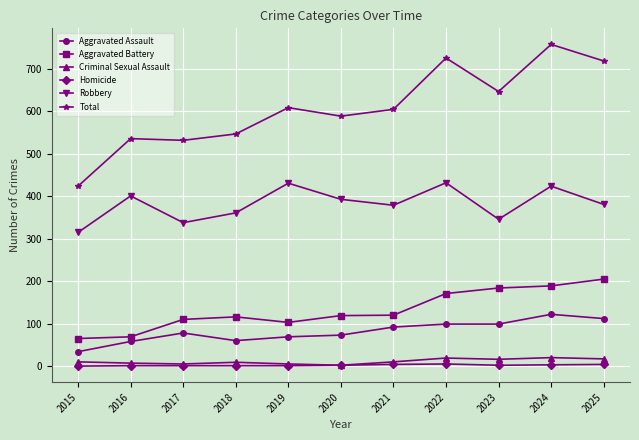

True or false: Robbery and Aggravated Battery cross at least once.

False